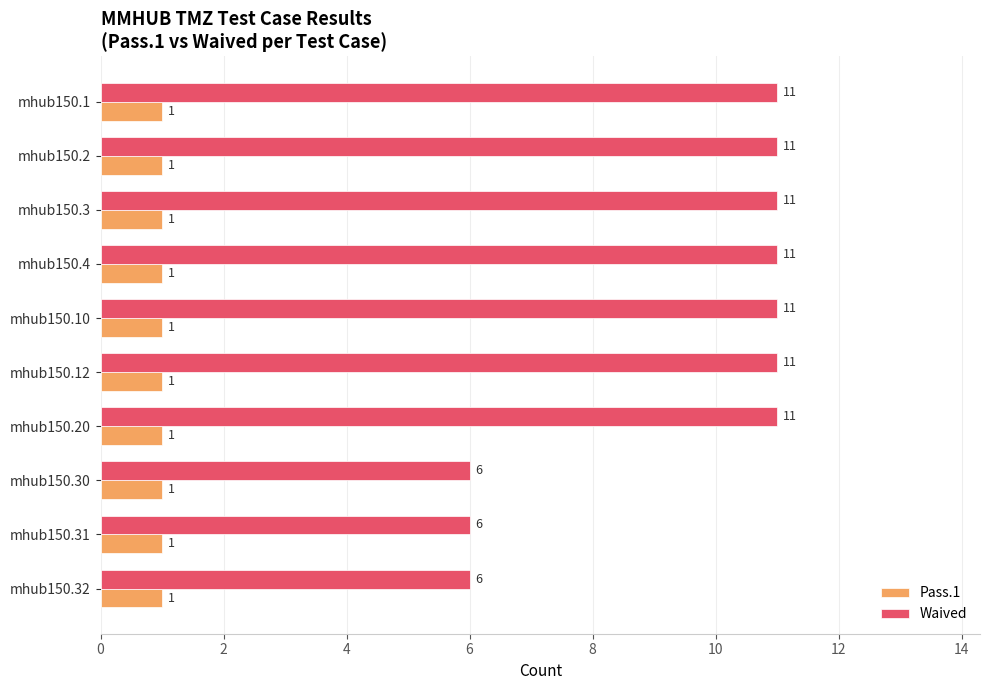

What is the minimum value shown in the chart?

1